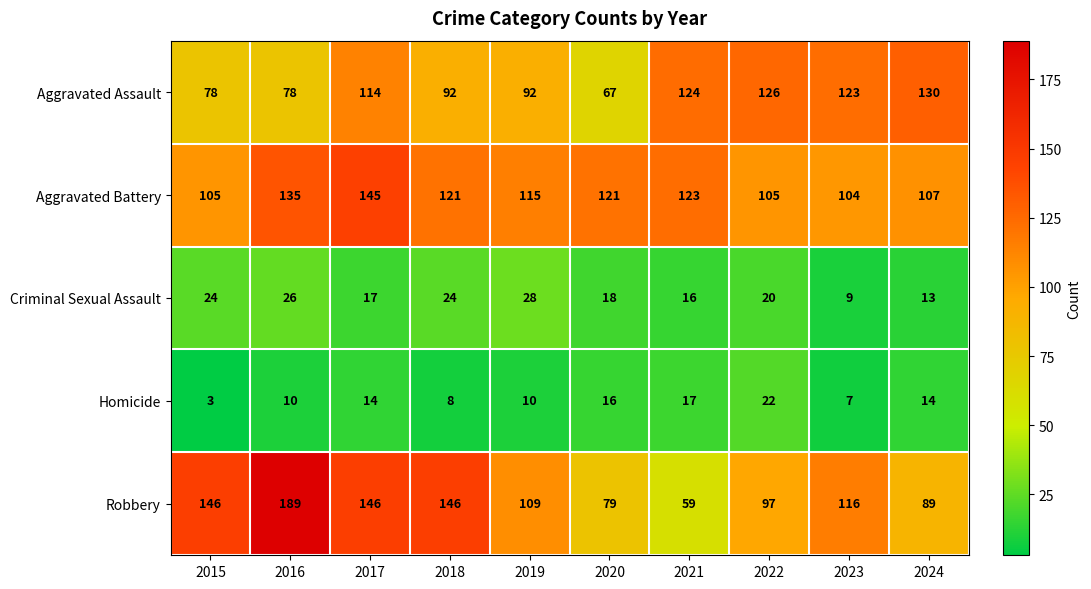

Rank the series at 2016 from lowest to highest value.

Homicide, Criminal Sexual Assault, Aggravated Assault, Aggravated Battery, Robbery